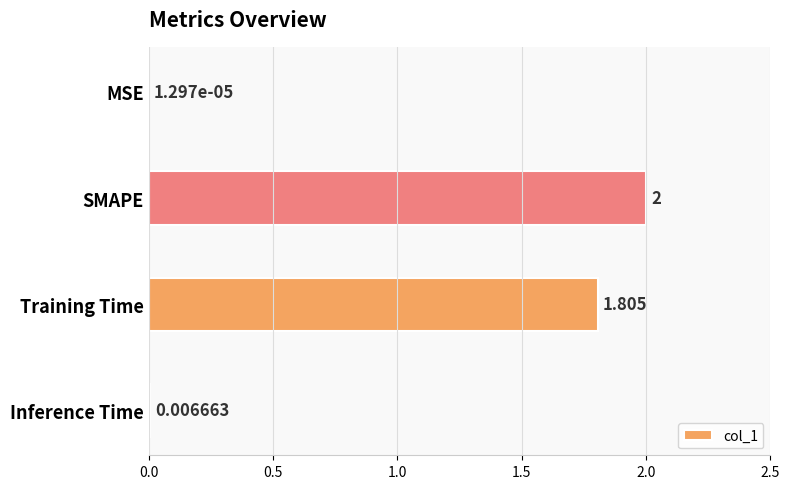

Which label corresponds to the largest value in the chart?

SMAPE